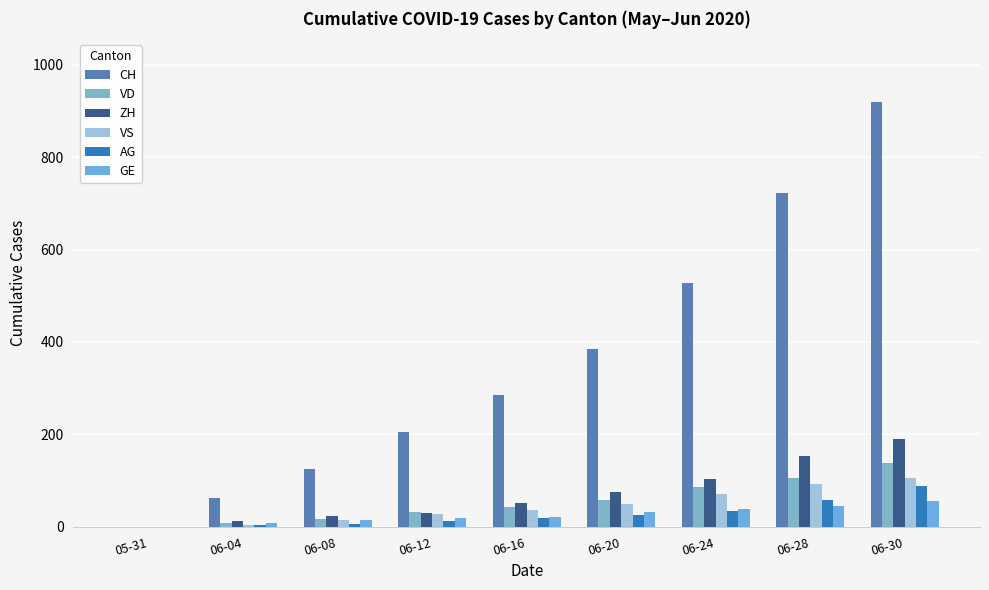

What are all the series names shown in the legend?

CH, VD, ZH, VS, AG, GE